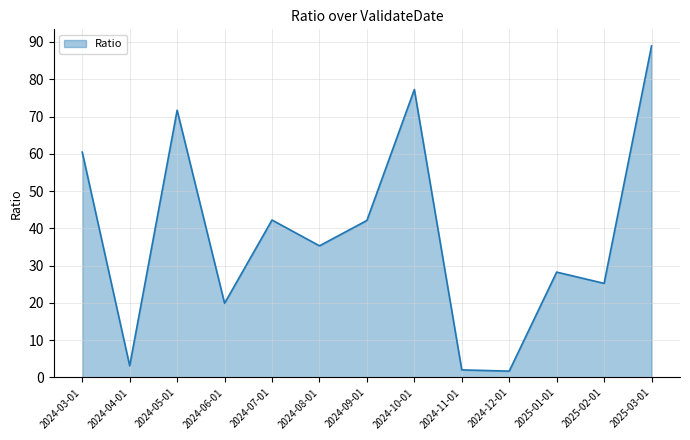

What is the ratio of the value at 2024-10-01 to the value at 2024-04-01?

24.6